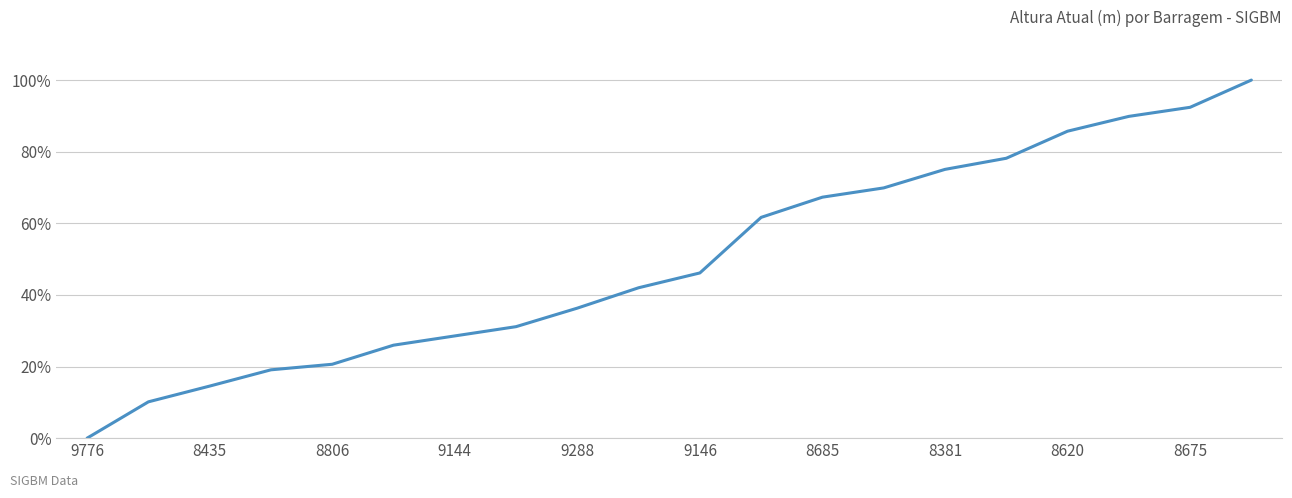

What is the greatest value displayed?

100.0